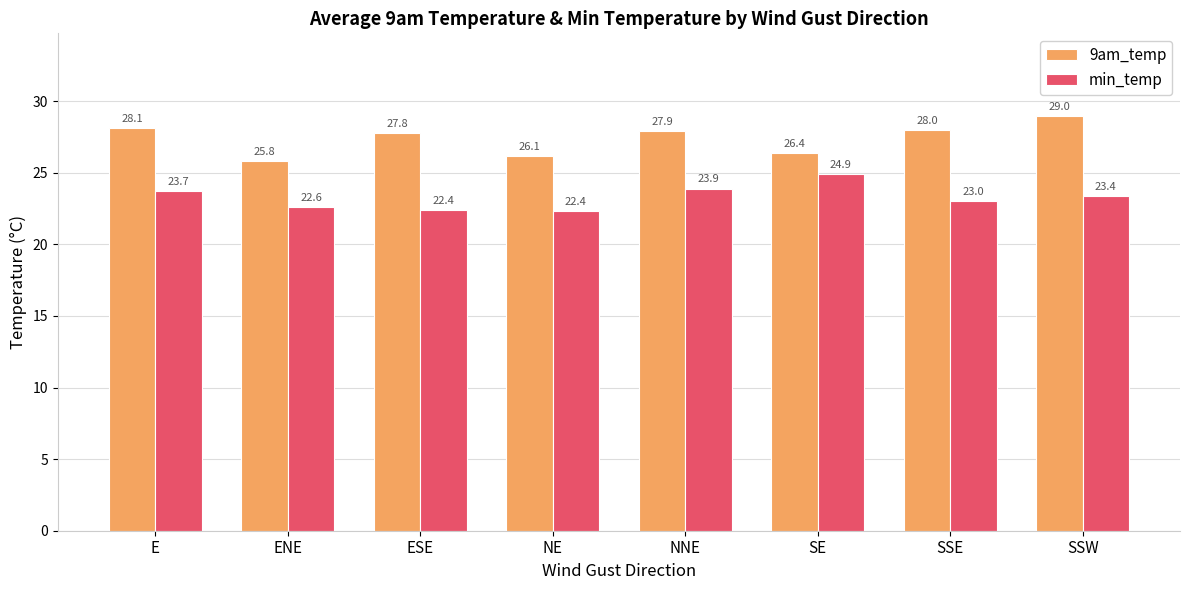

What position from the left is E?

1